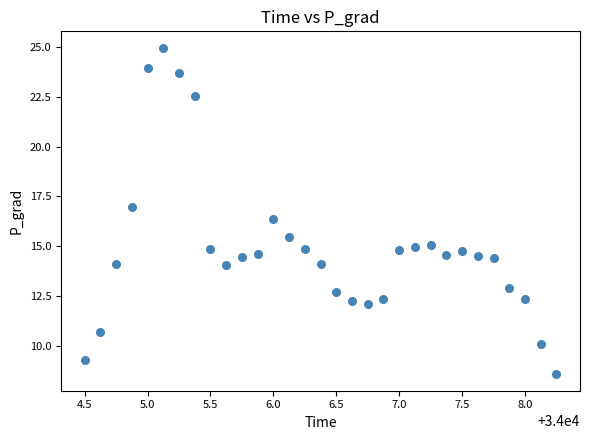

What is the range of X values (max minus min)?

3.8